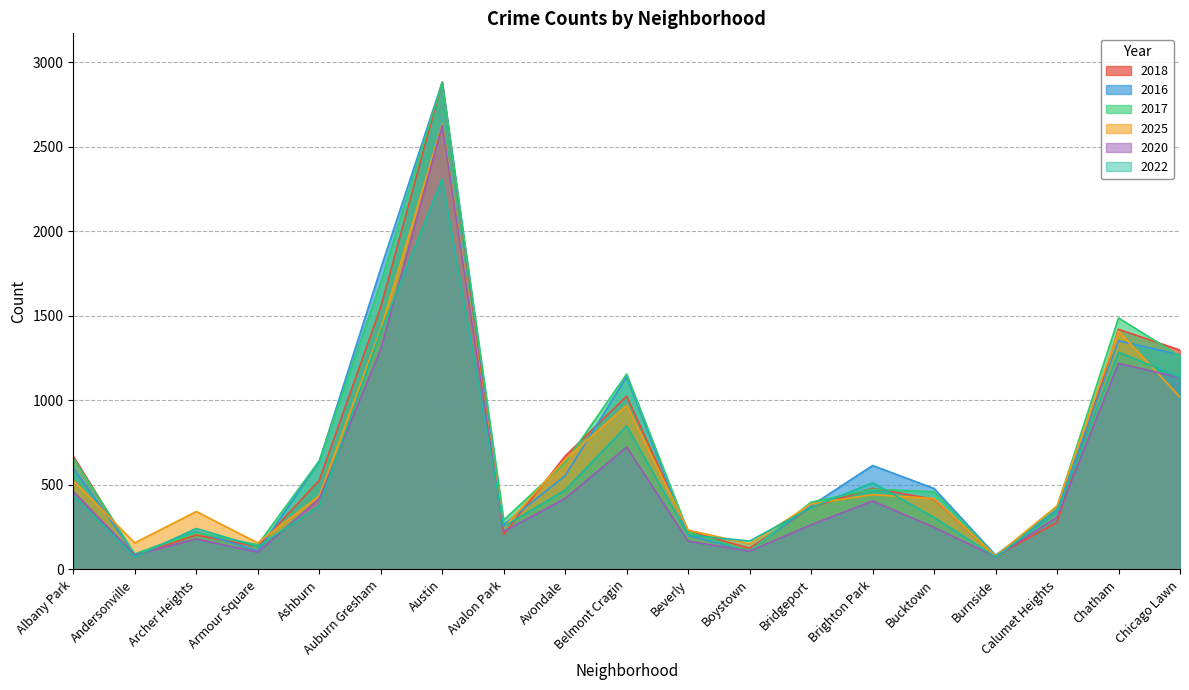

What is the maximum value for 2020?

2626